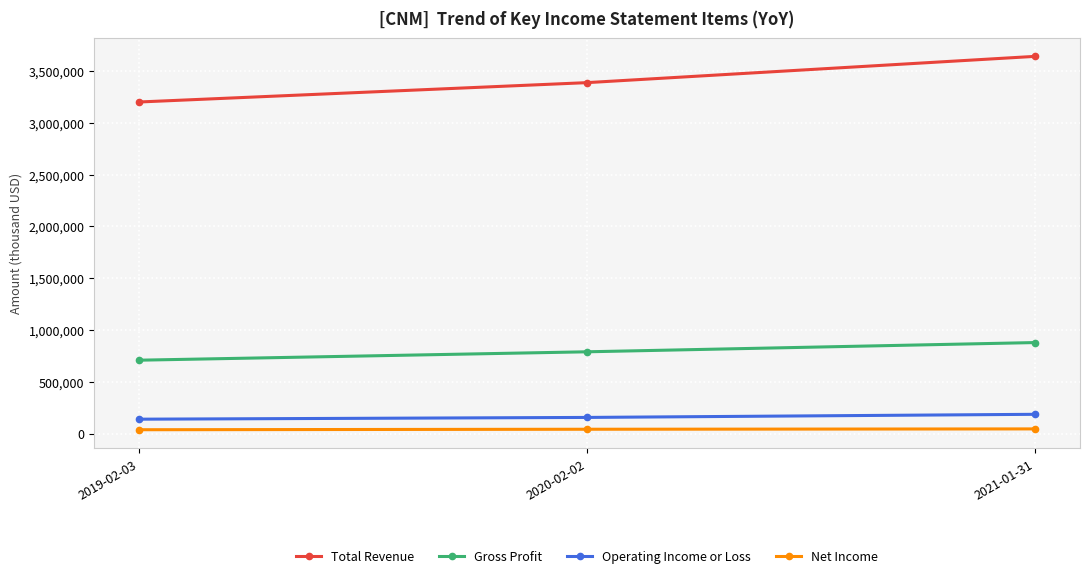

What is the average value of the Net Income series?

40767